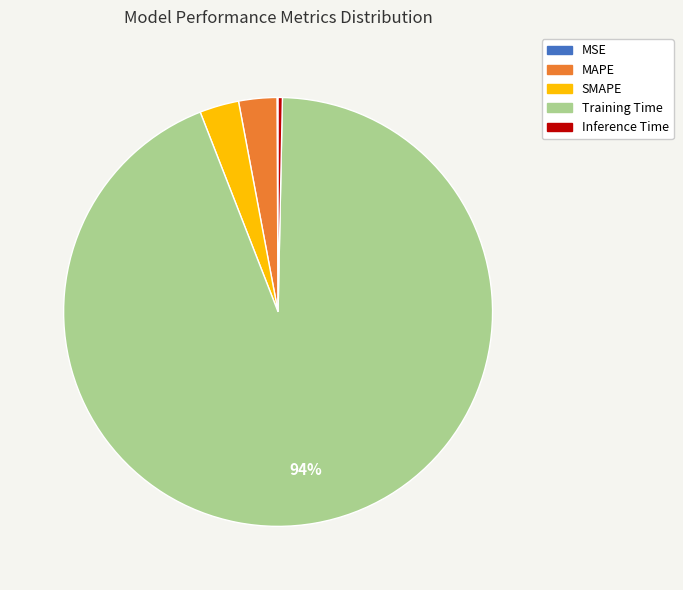

Is the sum of Inference Time and SMAPE greater than half?

No